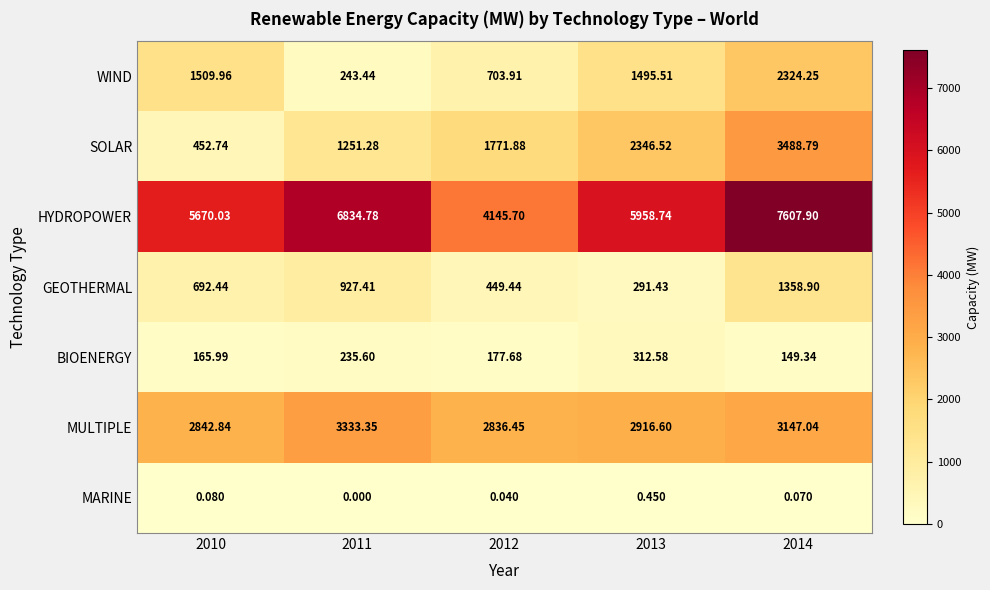

Rank the series by their maximum value, from lowest to highest.

MARINE, BIOENERGY, GEOTHERMAL, WIND, MULTIPLE, SOLAR, HYDROPOWER